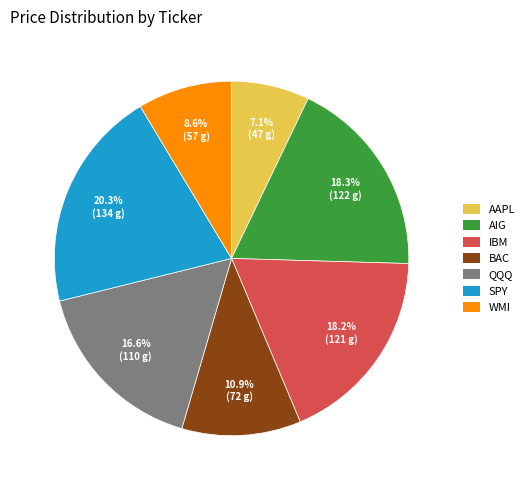

To the nearest percent, what percentage of the pie is AAPL?

7%